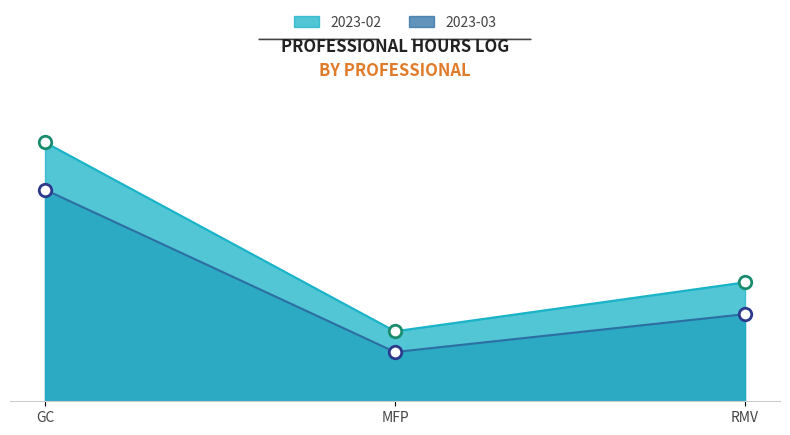

What are all the series names shown in the legend?

2023-02, 2023-03